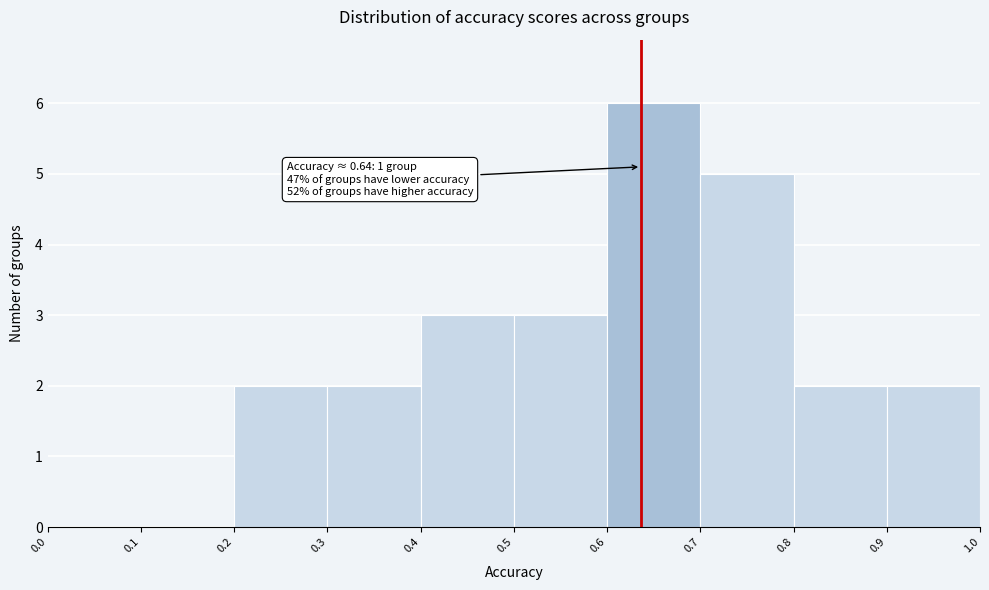

Over which range of the x-axis is the bar tallest?

0.6 to 0.7